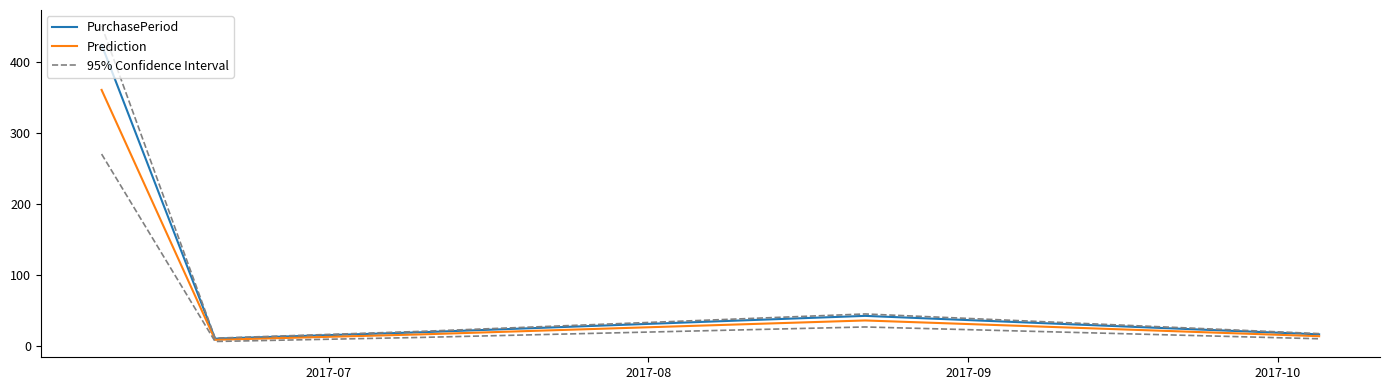

What is the spread (max minus min) of values at 2017-10?

9.1